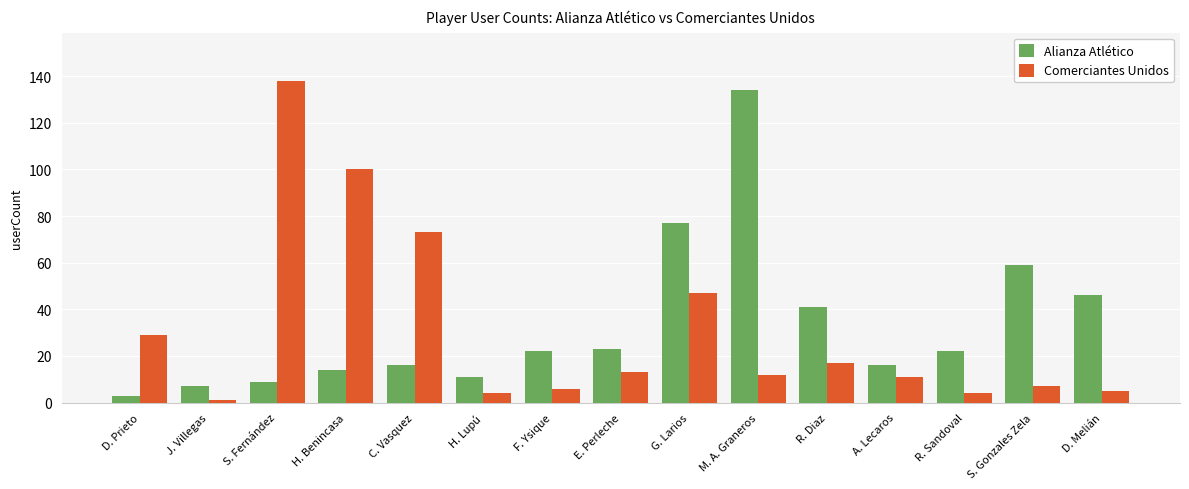

Read the Comerciantes Unidos value at E. Perleche.

13